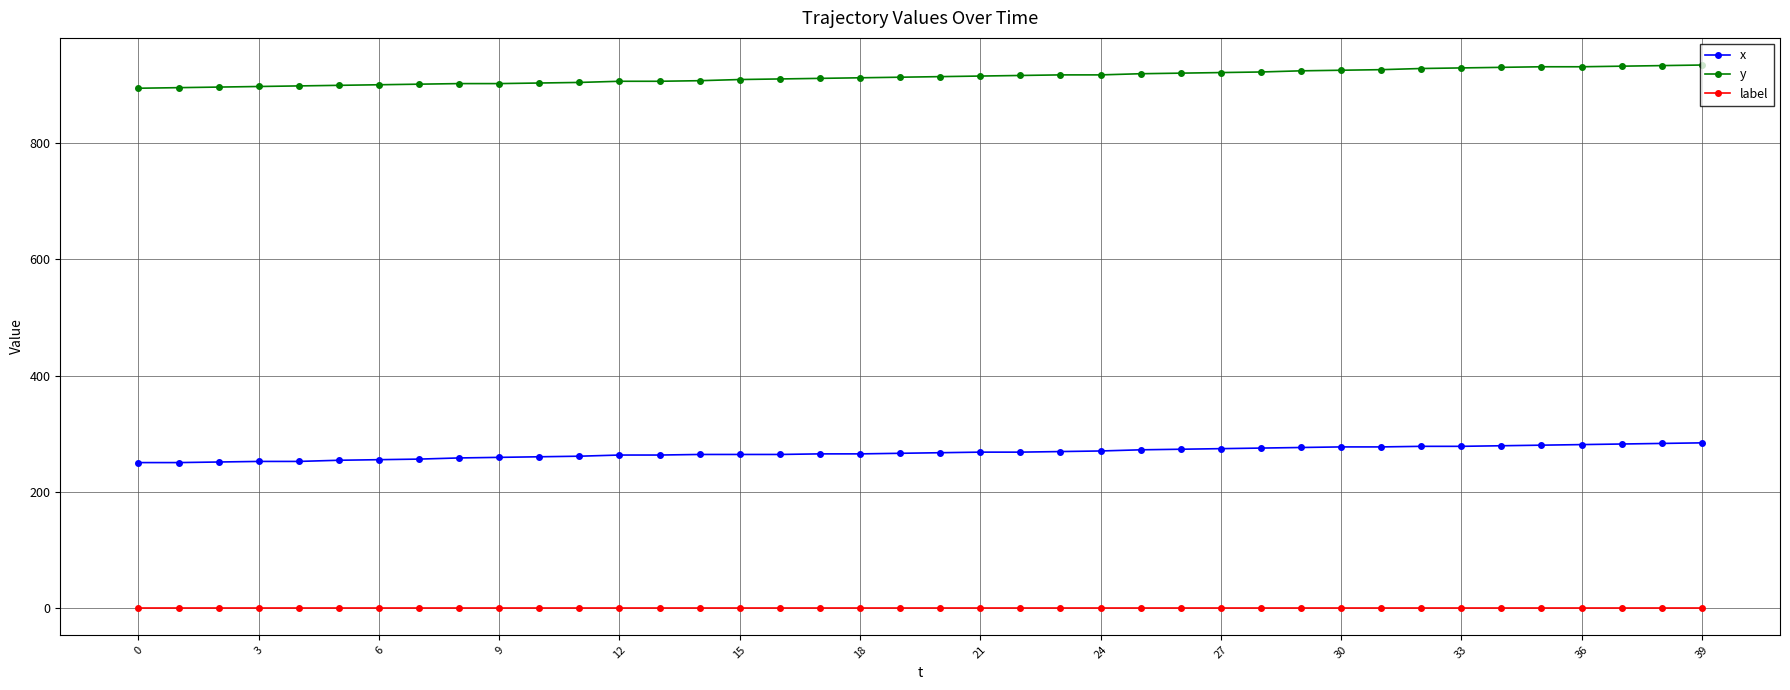

What is the difference between the maximum and minimum values in the y series?

40